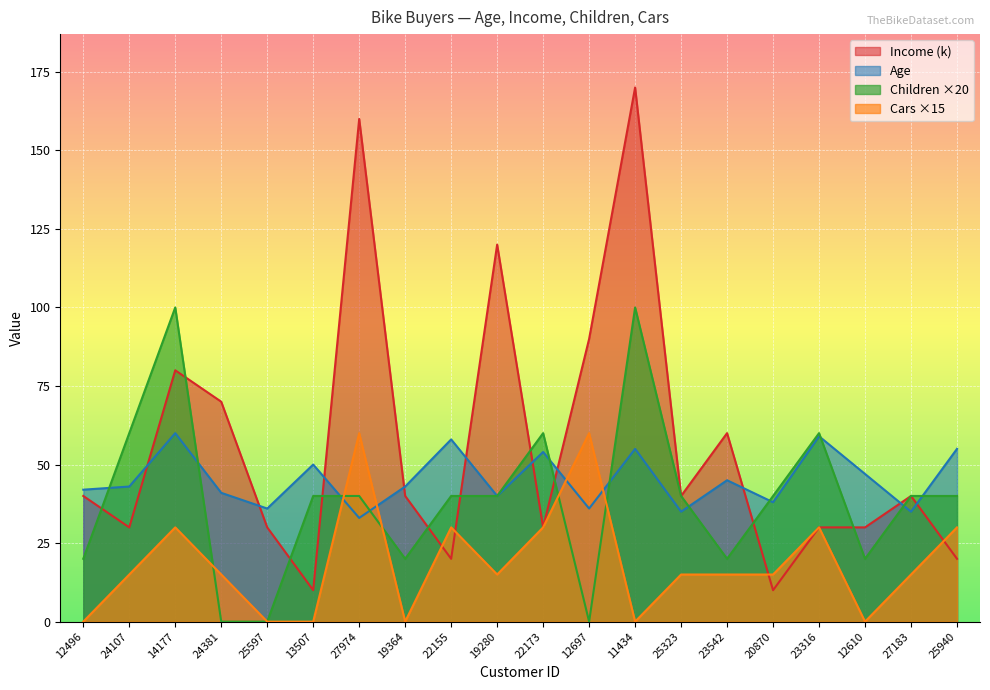

What is the average value of the Age series?

45